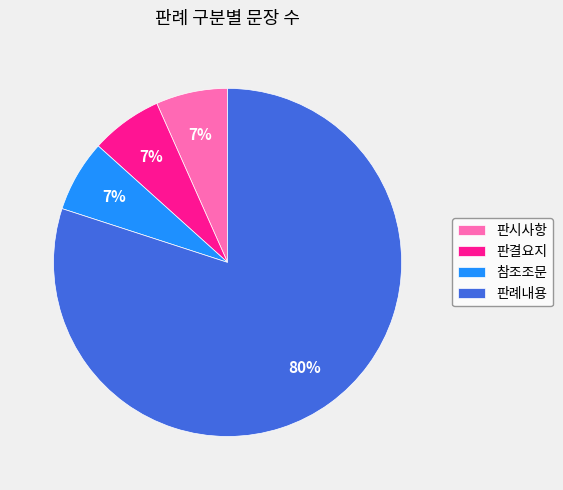

To the nearest percent, what is the average slice percentage?

25%